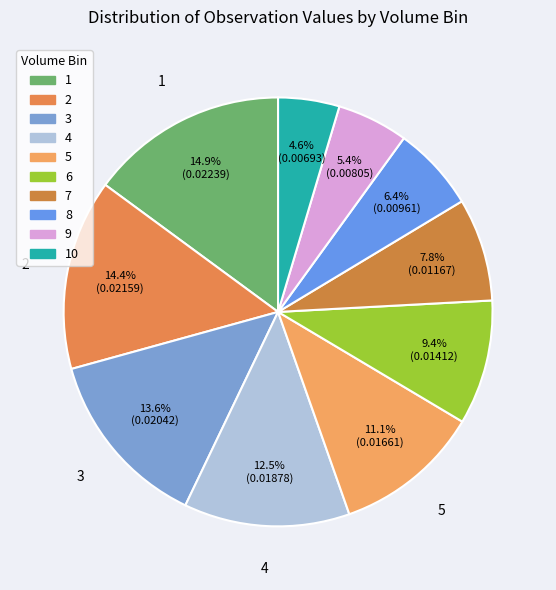

Does 2 represent more than half of the total?

No